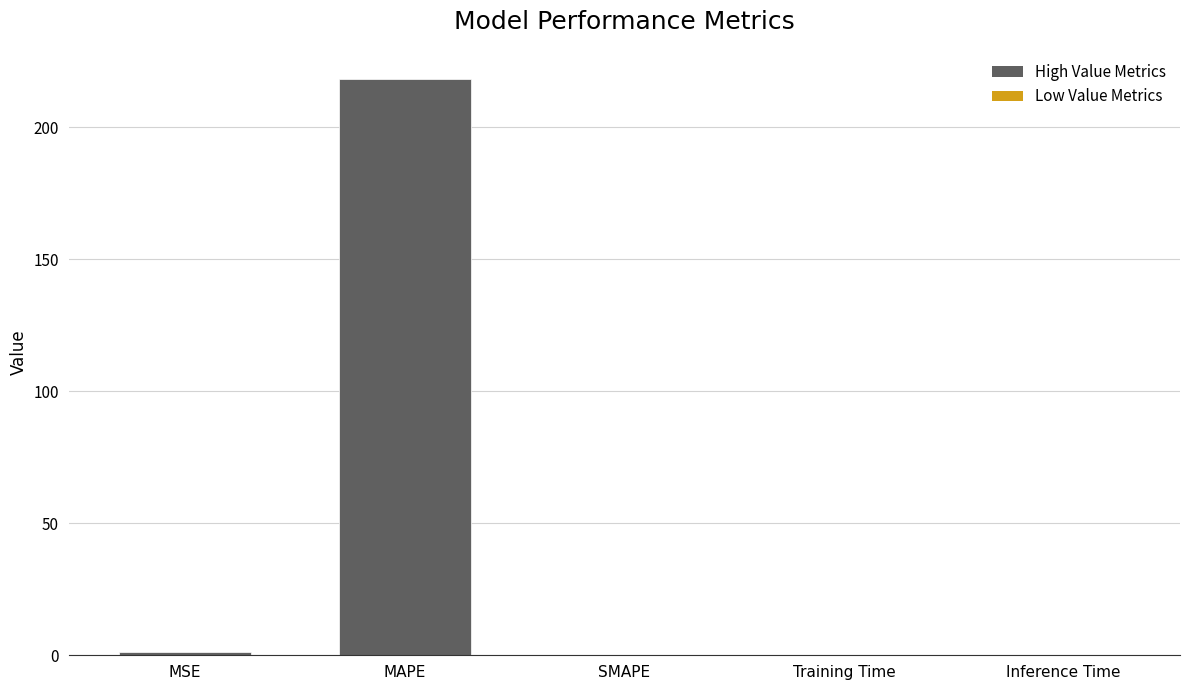

How many distinct data groups are displayed?

1